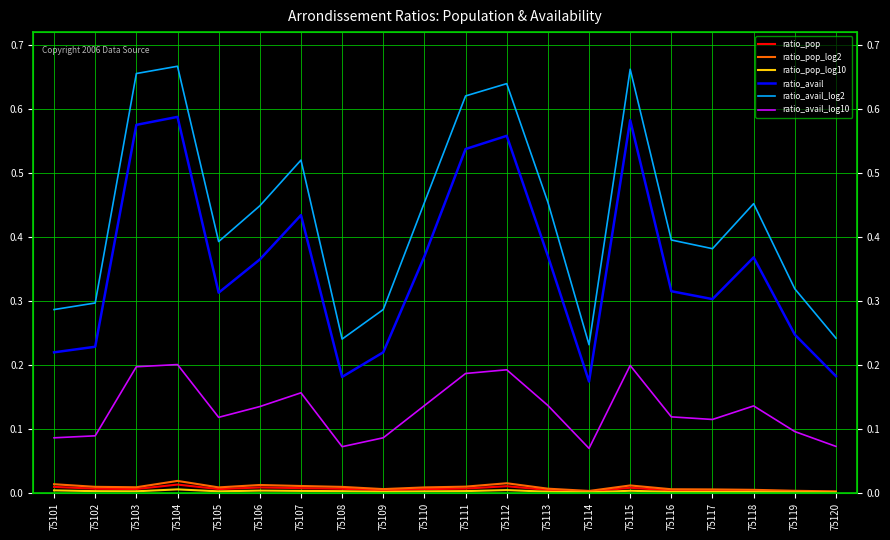

What is the difference between the second highest and second lowest values in the ratio_avail_log10 series?

0.1